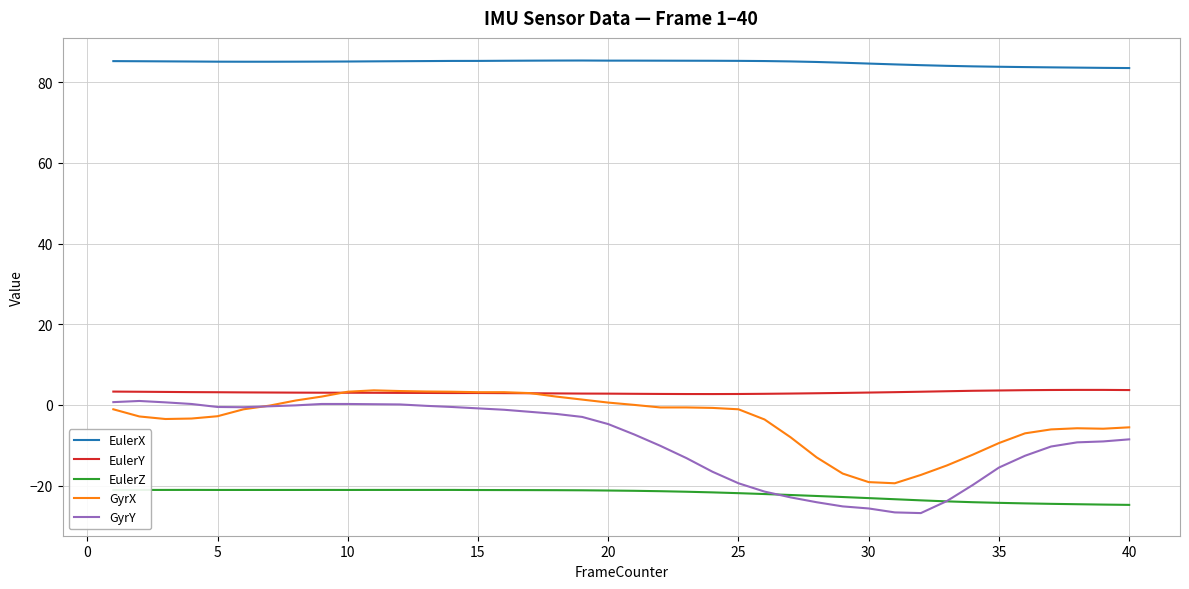

Which series has the largest total across all categories?

EulerX